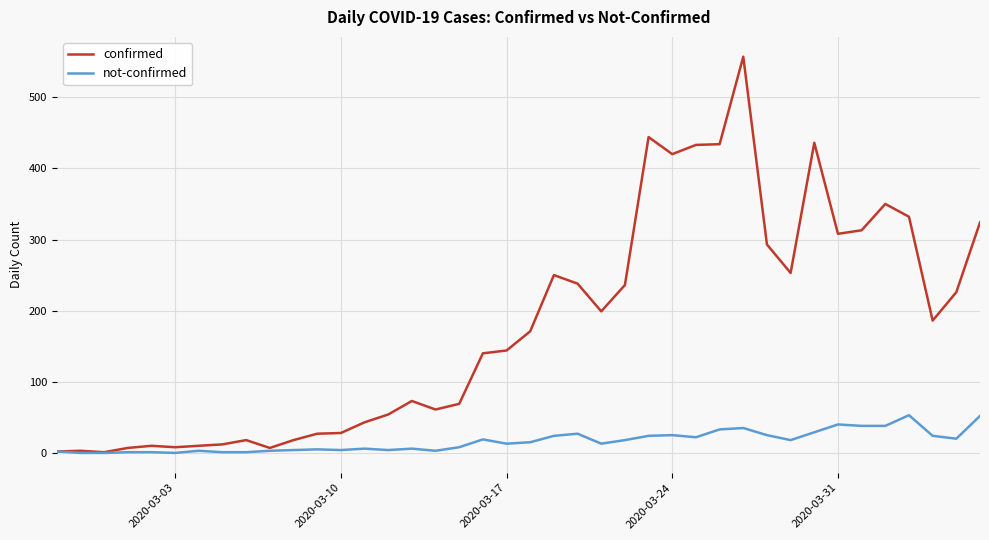

Which series has the largest range (max minus min)?

confirmed